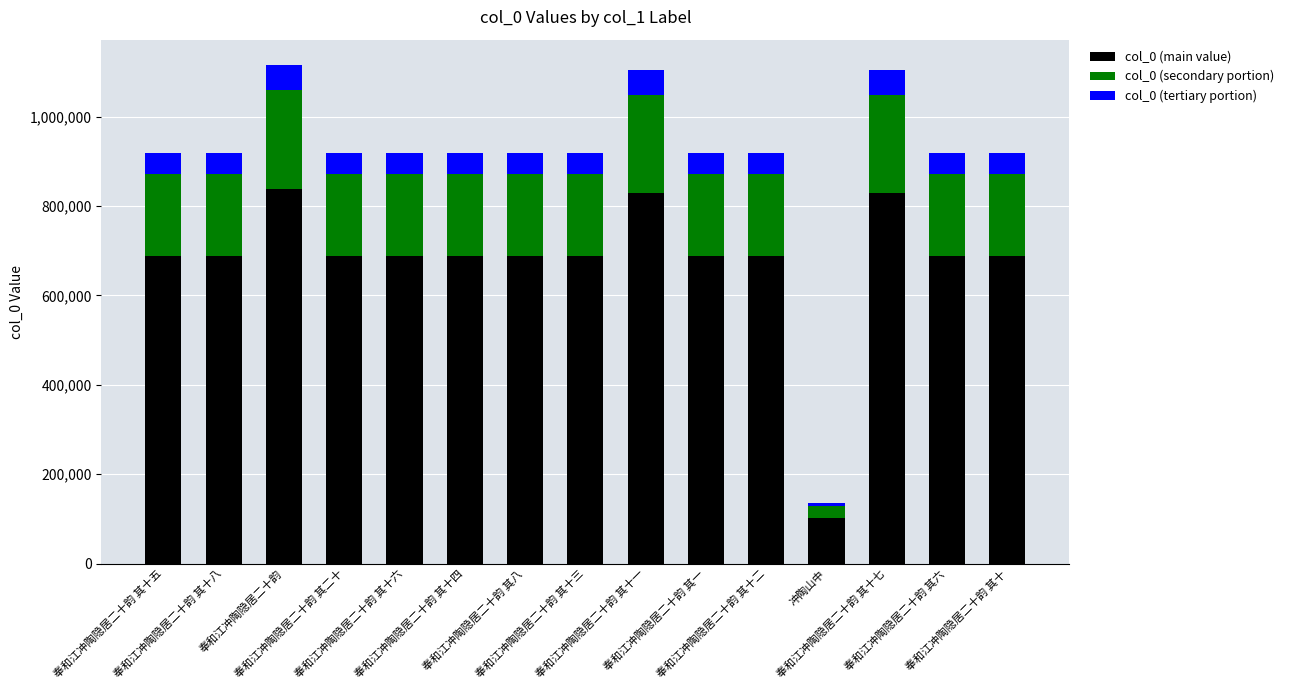

What is the difference between the maximum and minimum values in the col_0 (secondary portion) series?

196088